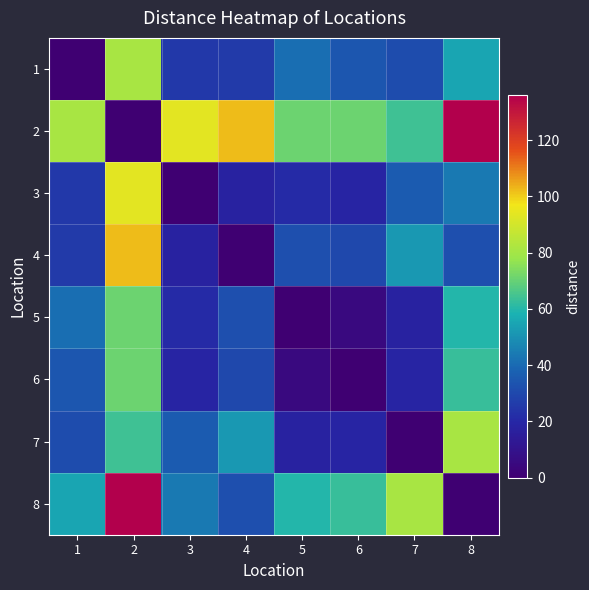

Reading left to right, extract all data points from this chart.

1: 1=0	2=81	3=25	4=26	5=41	6=34	7=31	8=55
2: 1=81	2=0	3=94	4=102	5=71	6=71	7=64	8=136
3: 1=25	2=94	3=0	4=18	5=21	6=19	7=36	8=44
4: 1=26	2=102	3=18	4=0	5=32	6=30	7=52	8=32
5: 1=41	2=71	3=21	4=32	5=0	6=5	7=18	8=60
6: 1=34	2=71	3=19	4=30	5=5	6=0	7=19	8=63
7: 1=31	2=64	3=36	4=52	5=18	6=19	7=0	8=81
8: 1=55	2=136	3=44	4=32	5=60	6=63	7=81	8=0